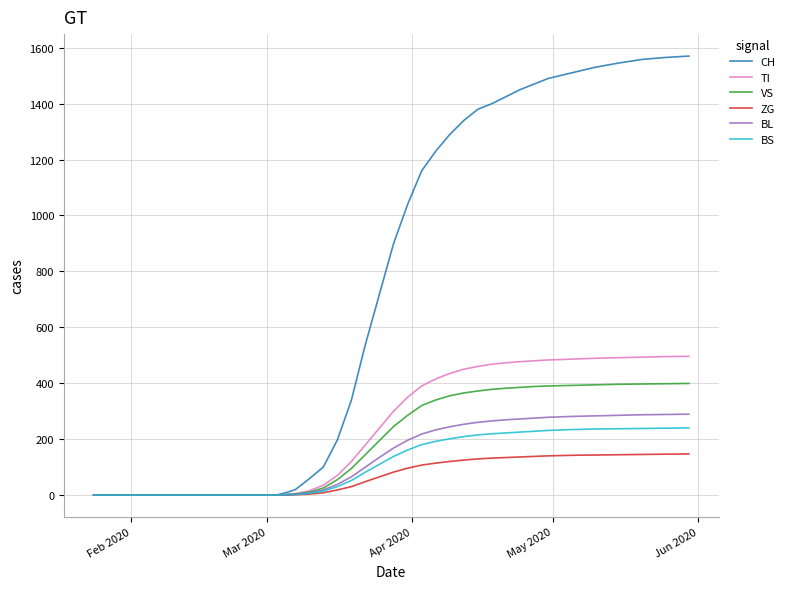

Which series has the widest spread of values?

CH